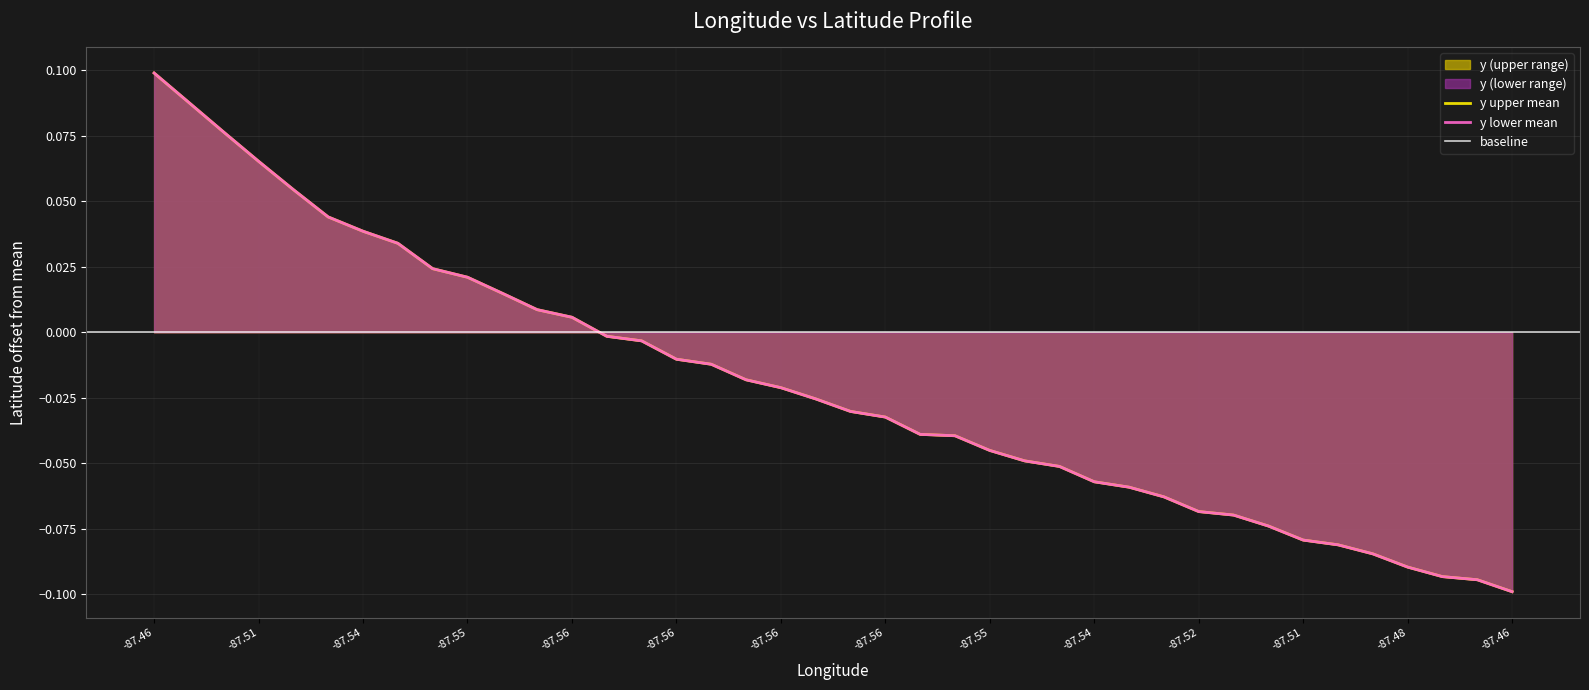

What is the minimum value shown in the chart?

-0.1